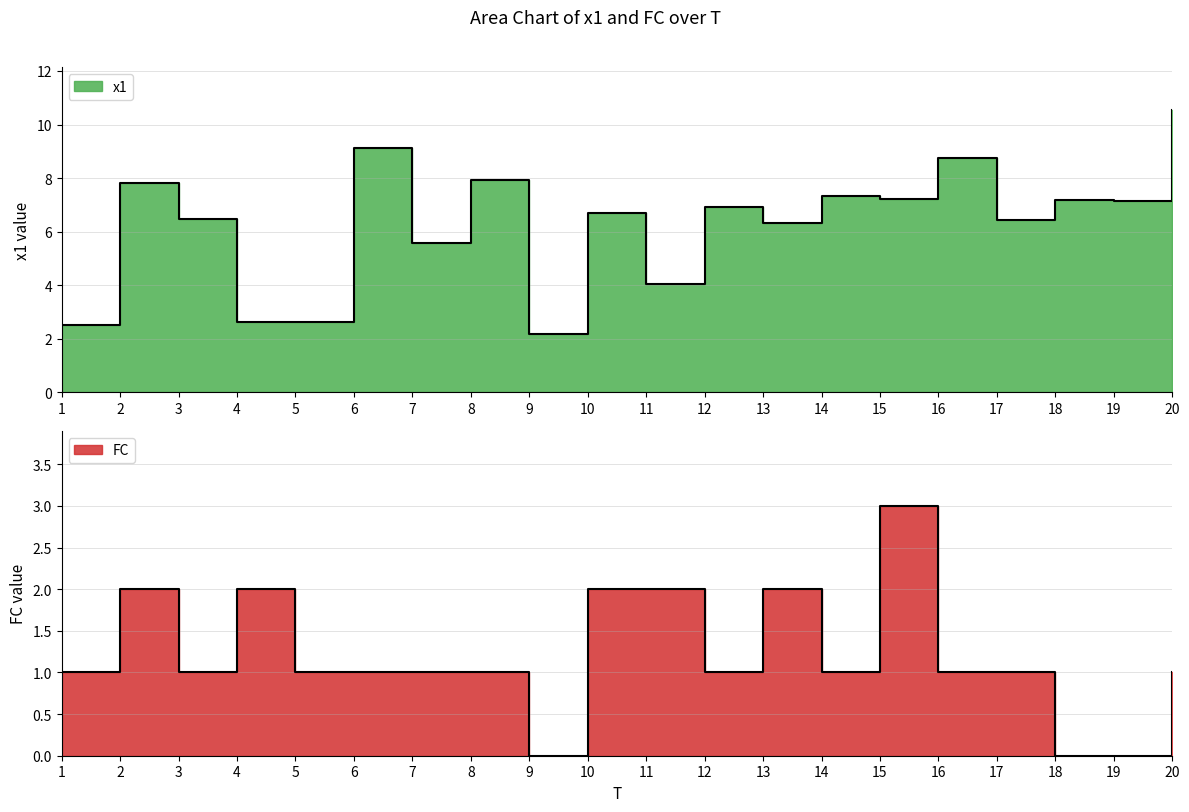

At which label is FC closest to 1?

1